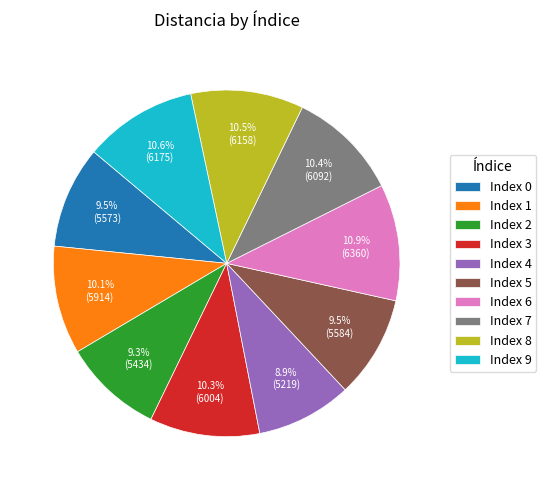

Which has a higher value, Index 0 or Index 6?

Index 6